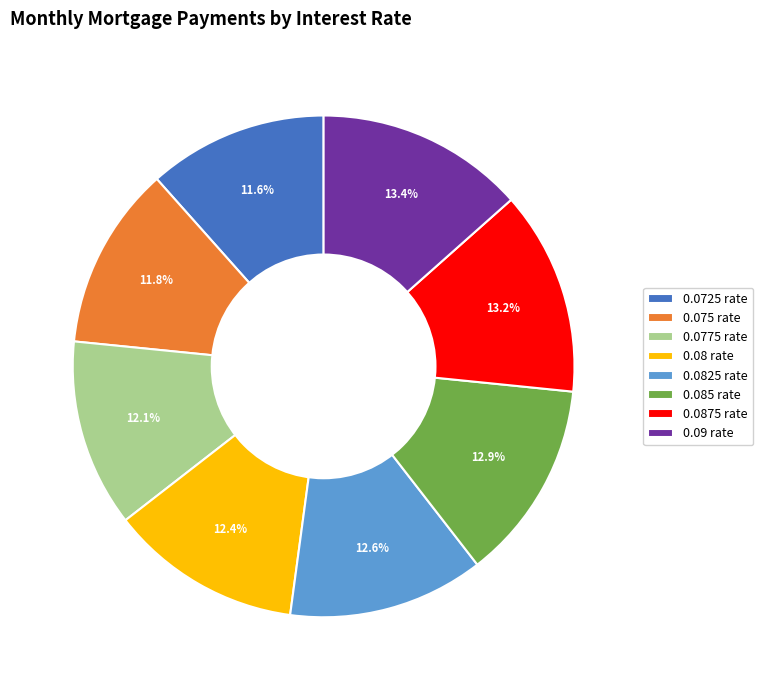

How many segments does this pie chart have?

8